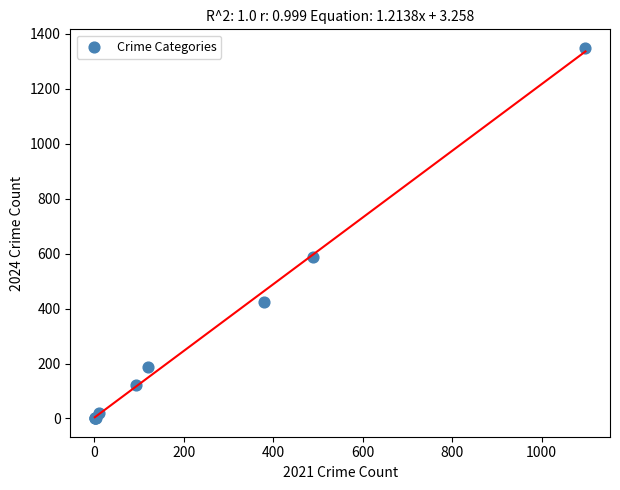

What Y value in the scatter plot is closest to 675?

586